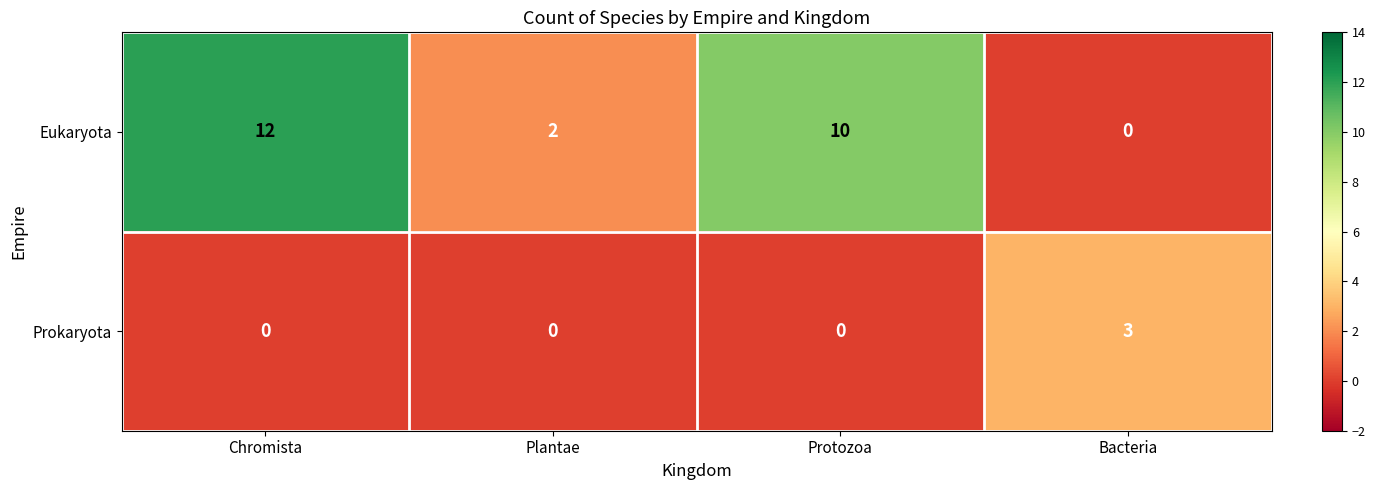

The value of Prokaryota at Chromista is 0. True or false?

True